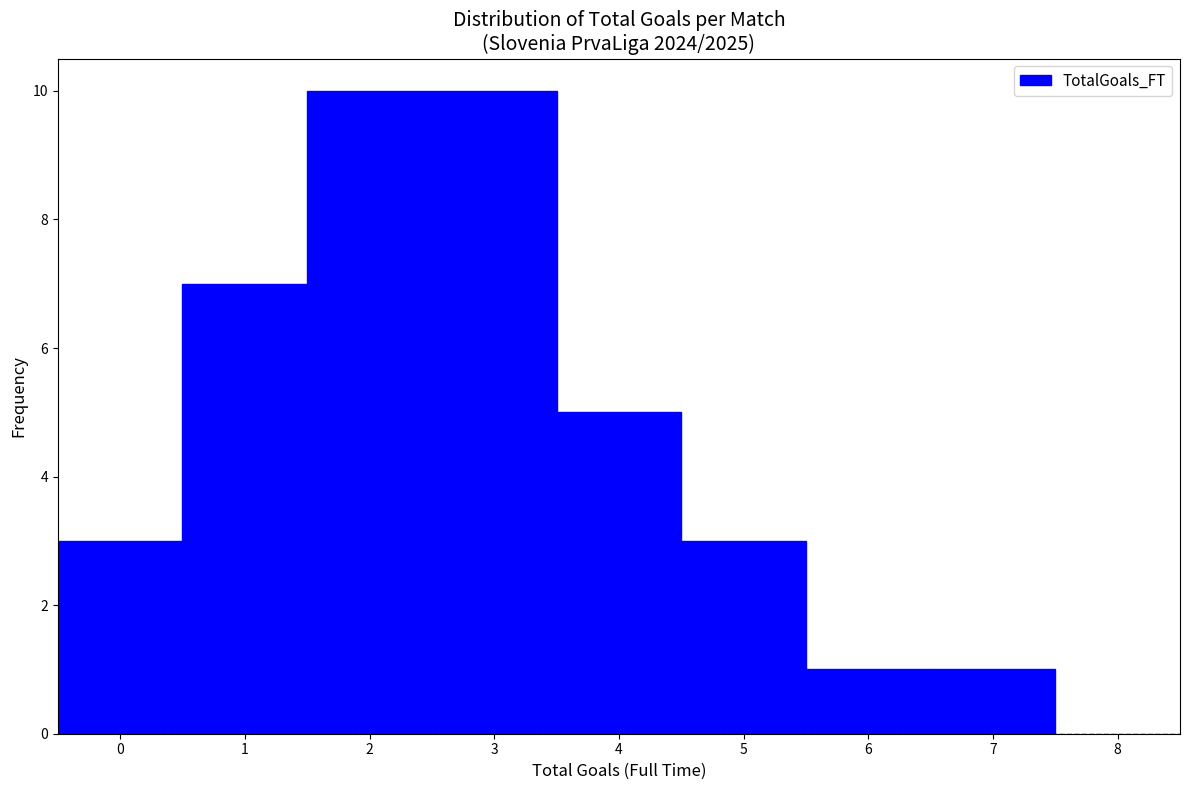

How tall is the bar that spans 5.5 to 6.5 on the x-axis? The values are not printed on the chart, so give them approximately, as read against the axis.

1